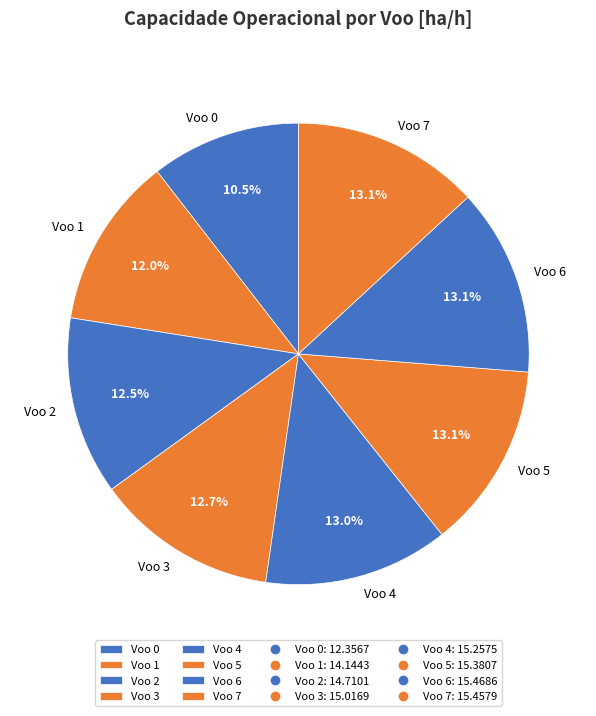

How many slices are in this pie chart?

8